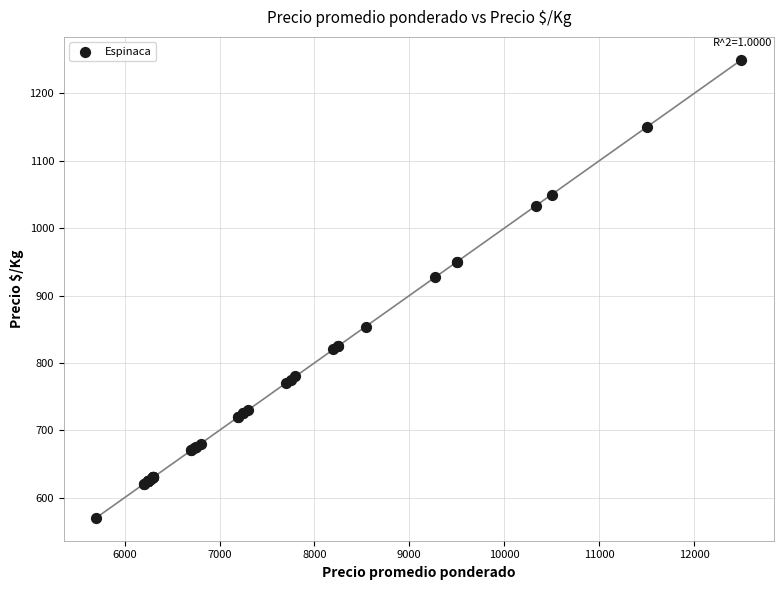

What Y value in the scatter plot is closest to 910?

927